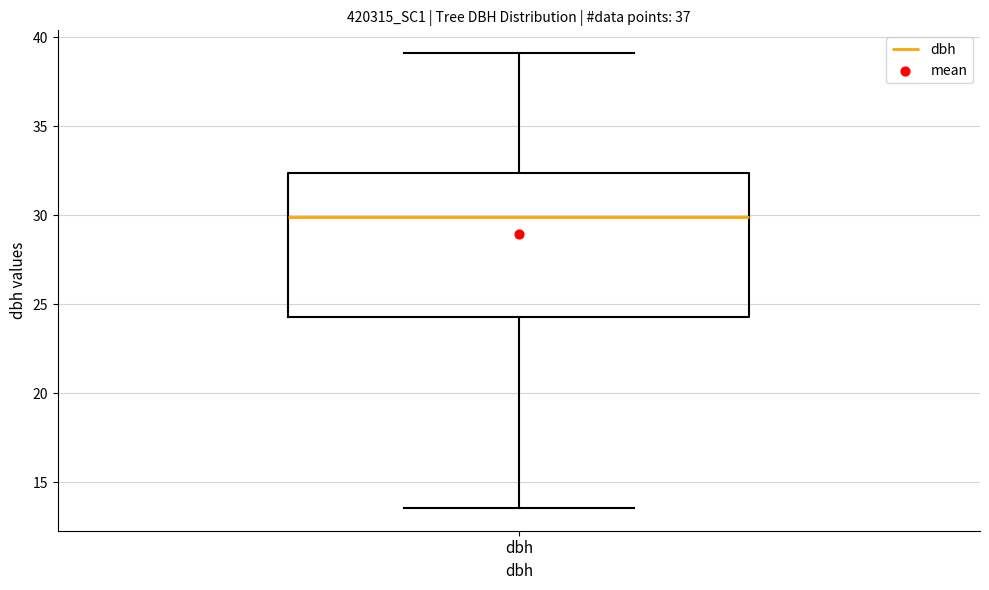

Transcribe this box plot: give where the median line is, the range the box spans, and where the two whiskers end, as read against the y-axis. The values are not printed on the chart, so give them approximately, as read against the axis.

median 30.0, box 24.5 to 32.5, whiskers 13.5 to 39.0